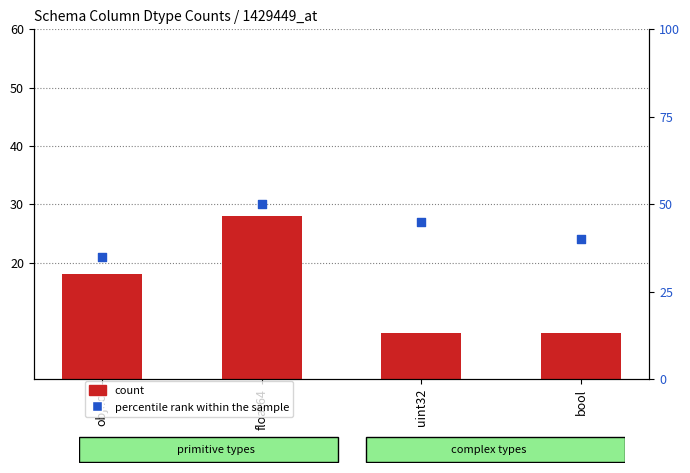

At how many categories does at least one series exceed 46?

1